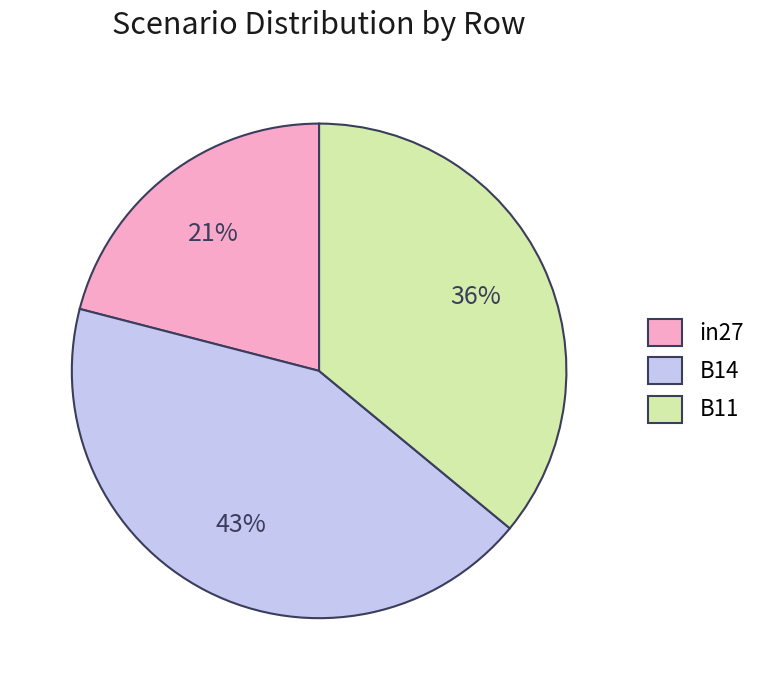

To the nearest percent, what portion does in27 represent?

21%